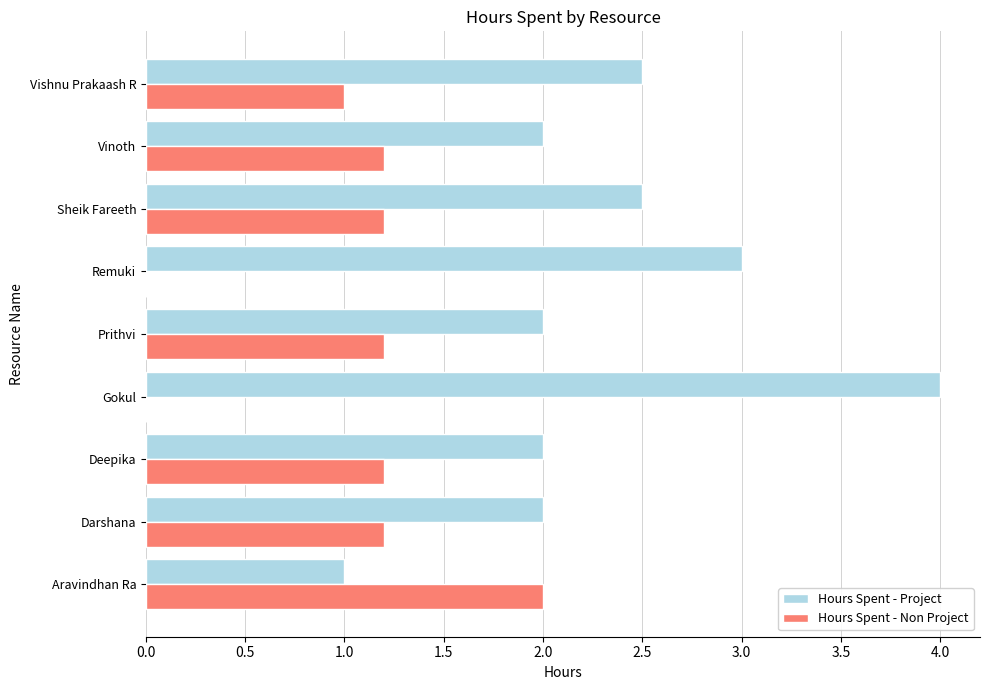

What is the total value across all series at Gokul?

4.0